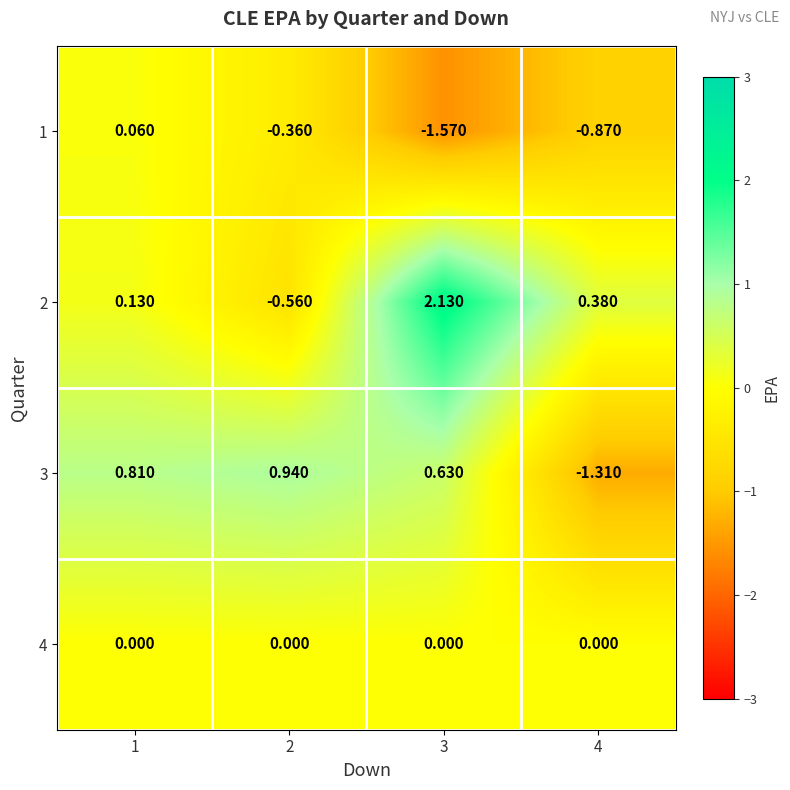

Which series has the largest range (max minus min)?

2